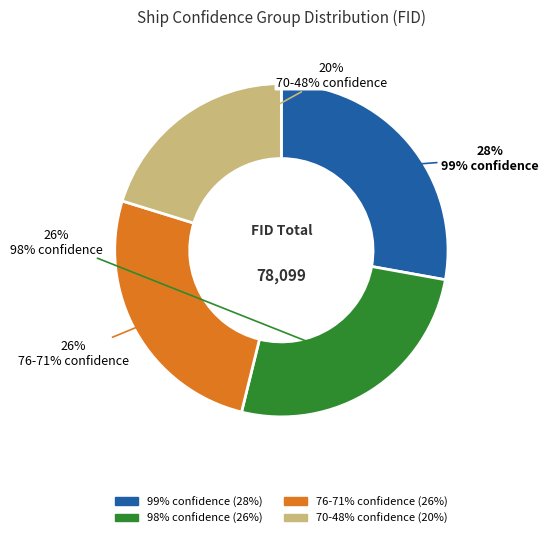

To the nearest percent, what is the average slice percentage?

25%